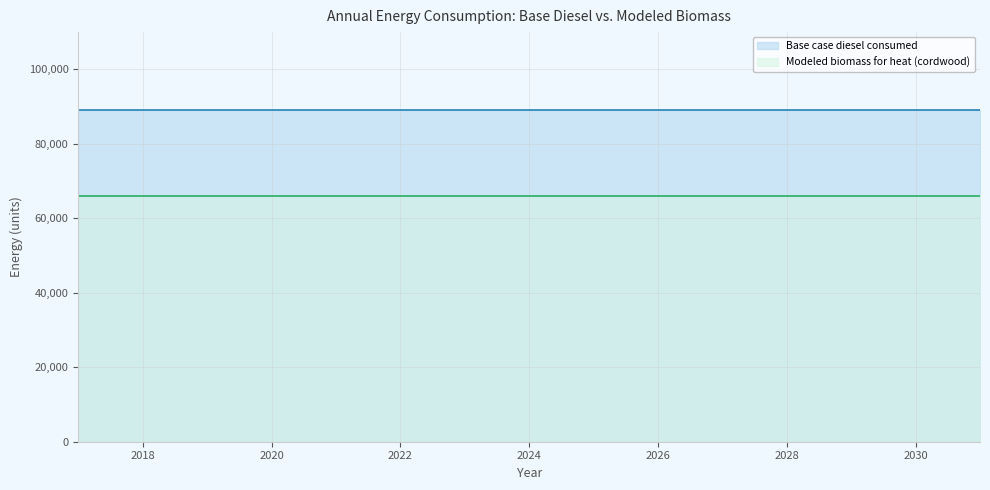

List the labels in order of Base case diesel consumed value, smallest first.

2017, 2018, 2019, 2020, 2021, 2022, 2023, 2024, 2025, 2026, 2027, 2028, 2029, 2030, 2031